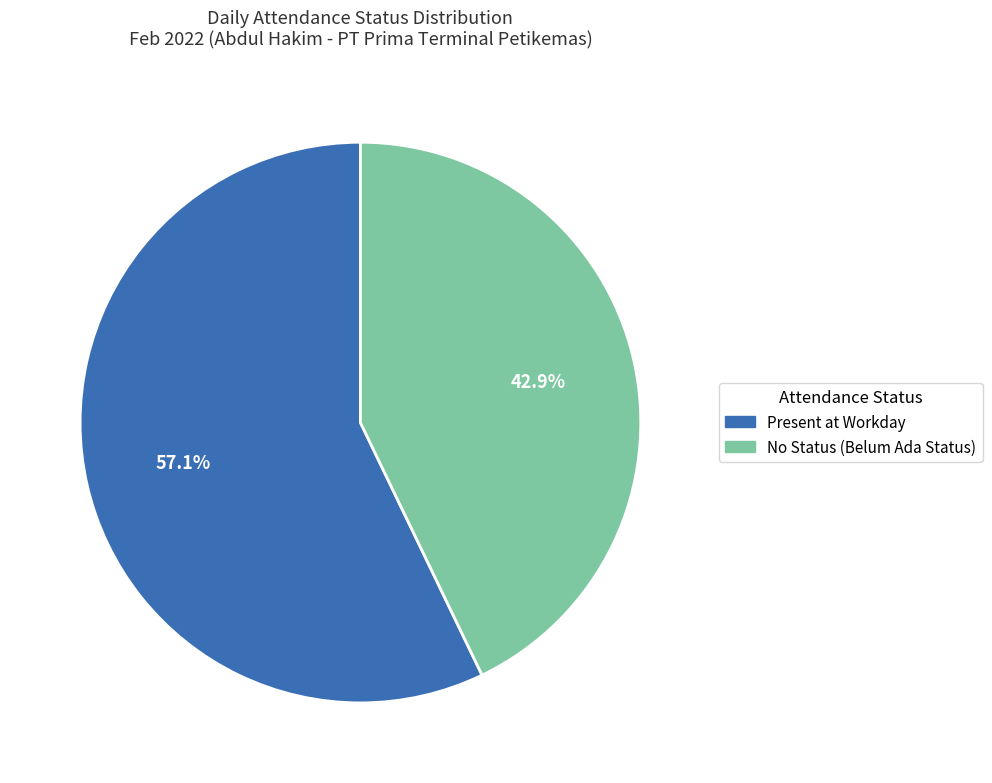

How many slices are in this pie chart?

2